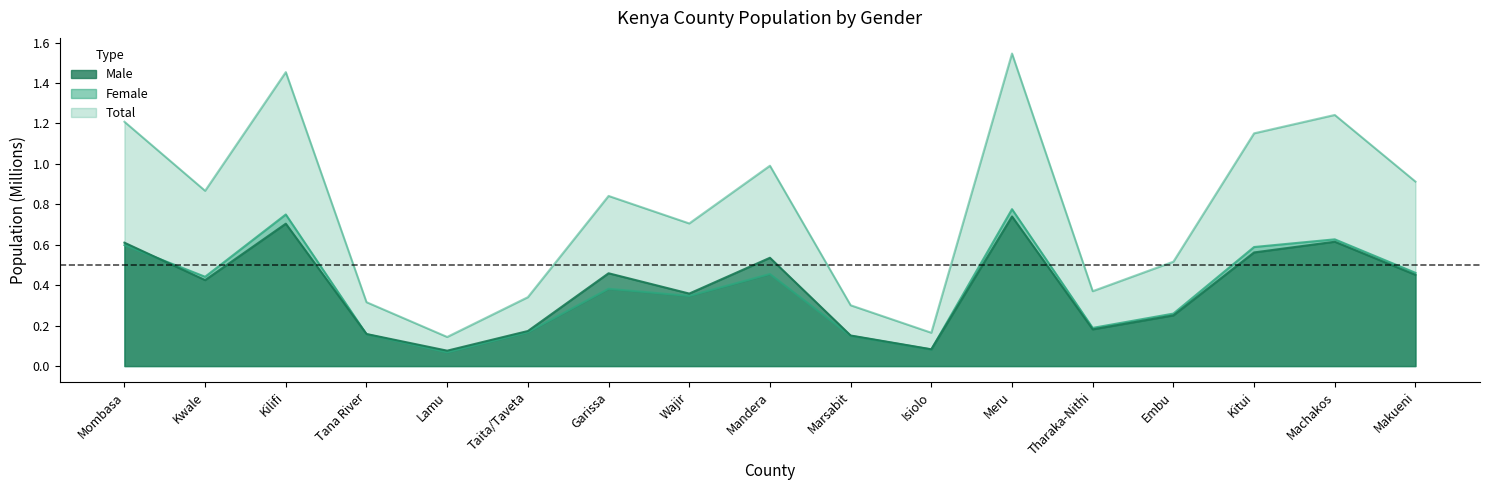

Rank the categories by Total value from lowest to highest.

Lamu, Isiolo, Marsabit, Tana River, Taita/Taveta, Tharaka-Nithi, Embu, Wajir, Garissa, Kwale, Makueni, Mandera, Kitui, Mombasa, Machakos, Kilifi, Meru